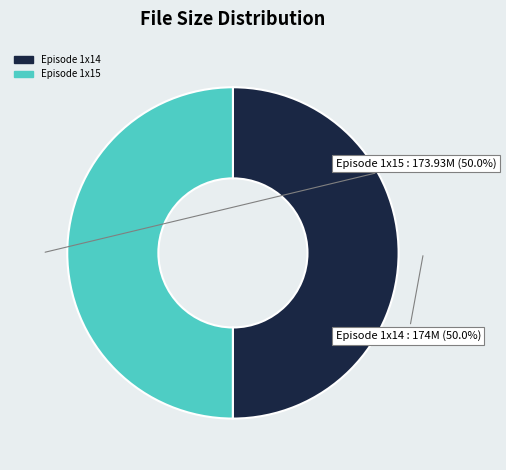

What is the ratio of the value at Episode 1x15 to the value at Episode 1x14?

1.0